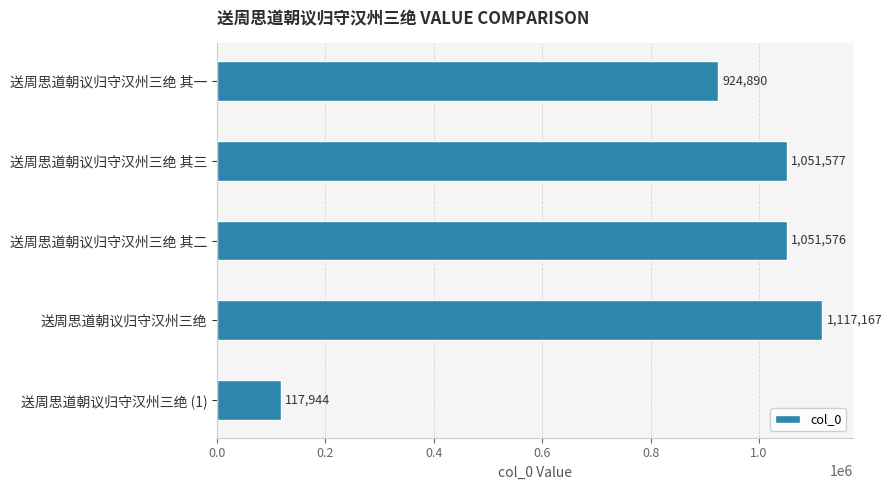

Read the value at 送周思道朝议归守汉州三绝 其二.

1051576